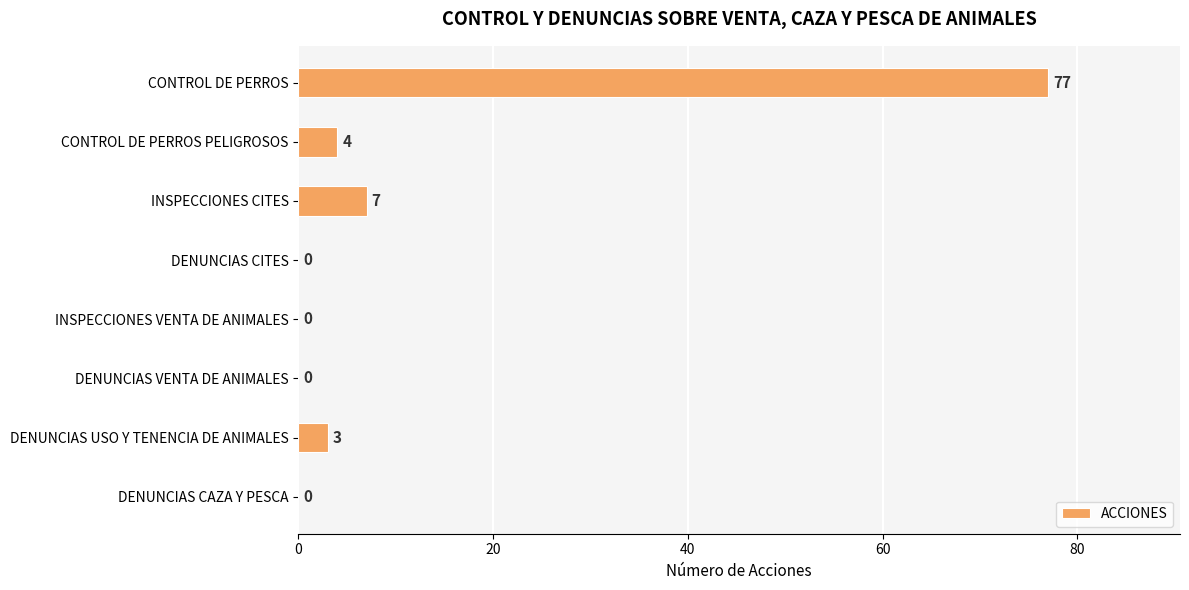

What is the sum of the values at DENUNCIAS CITES and DENUNCIAS USO Y TENENCIA DE ANIMALES?

3